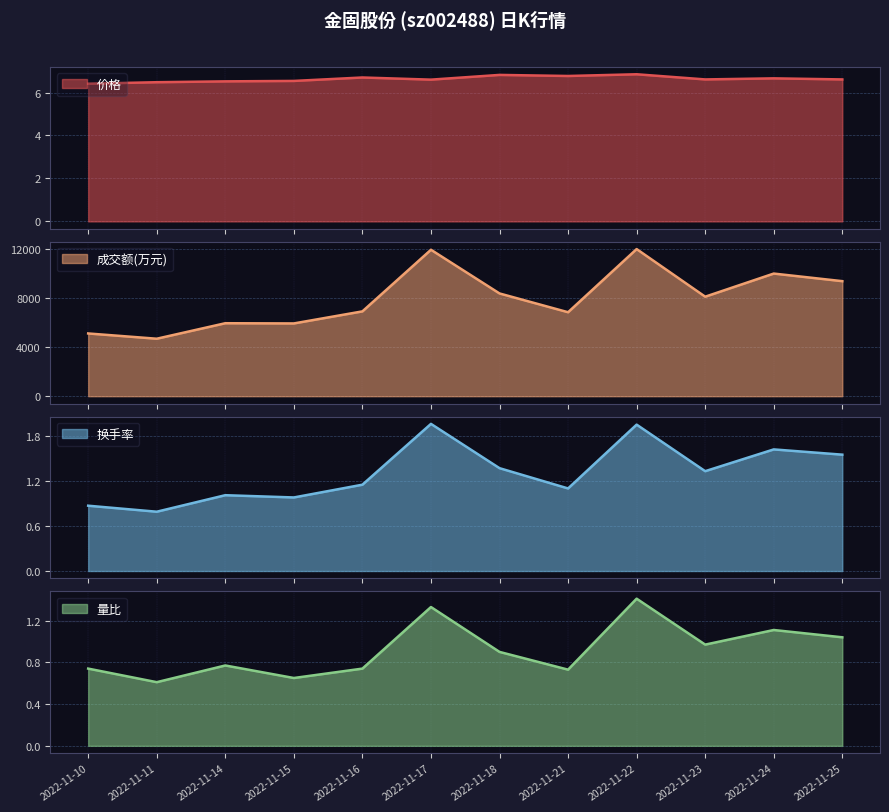

Is it true that 成交额(万元) equals 9979.0 at 2022-11-24?

True